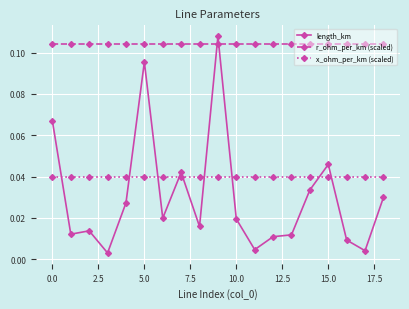

Which series has the widest spread of values?

length_km